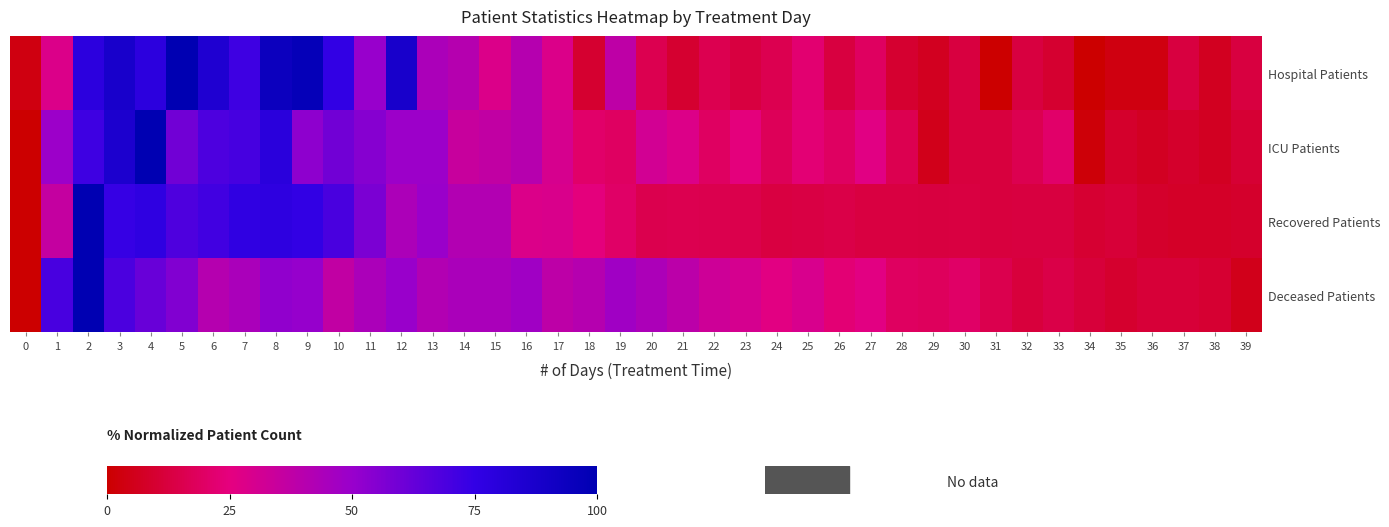

Which series has the widest spread of values?

Hospital Patients